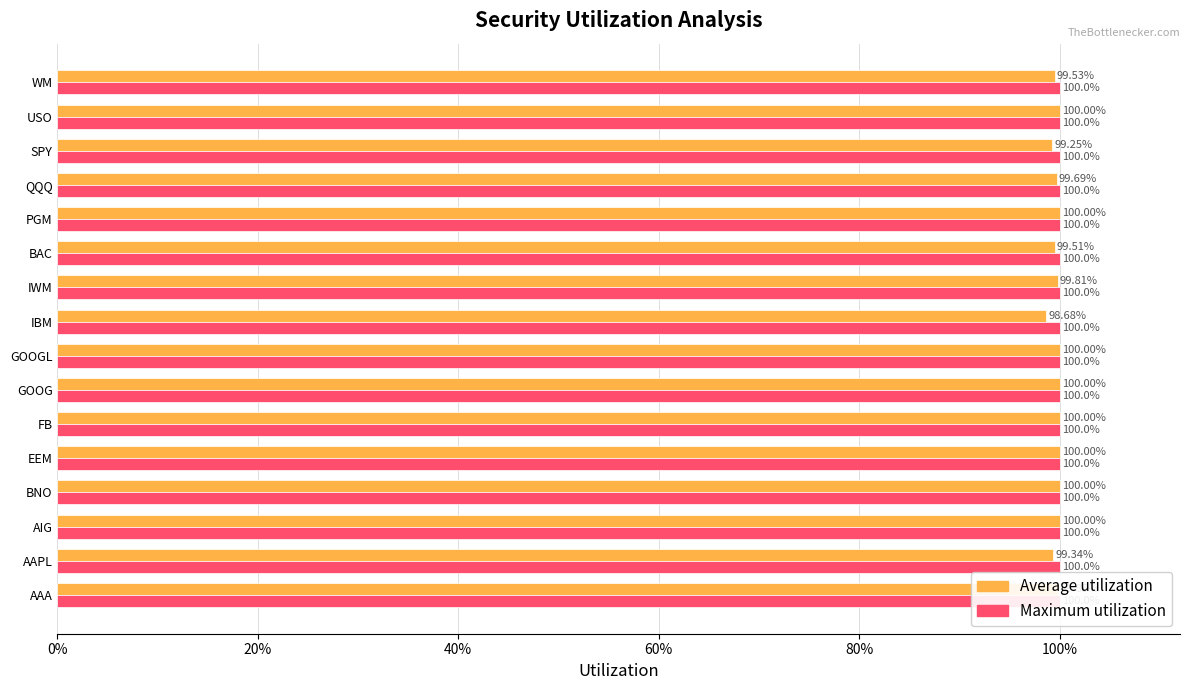

How many series are shown in this chart?

2